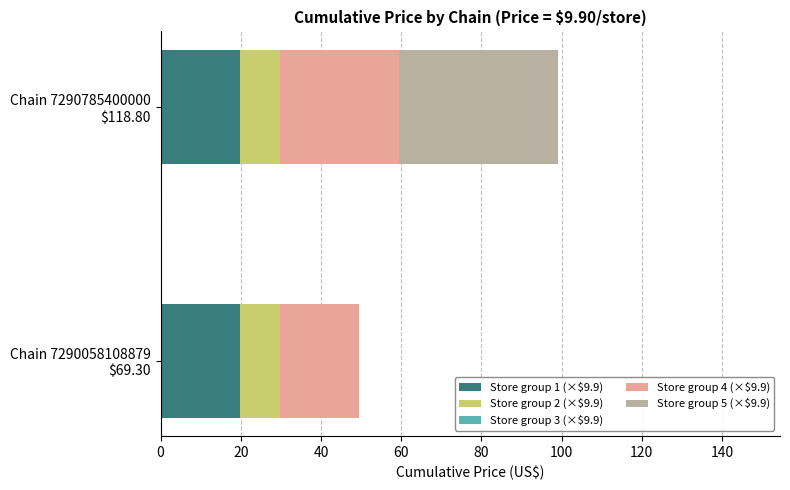

What is the maximum value for Store group 1 (×$9.9)?

19.8